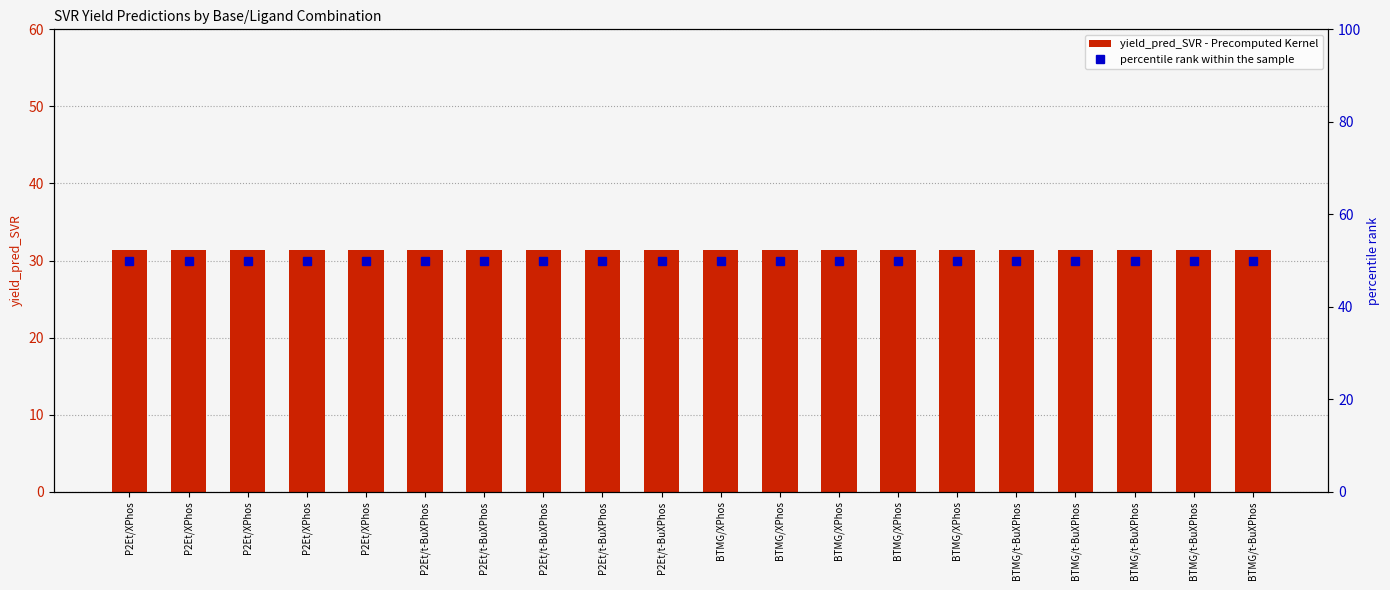

Which series has the widest spread of values?

yield_pred_SVR - Precomputed Kernel